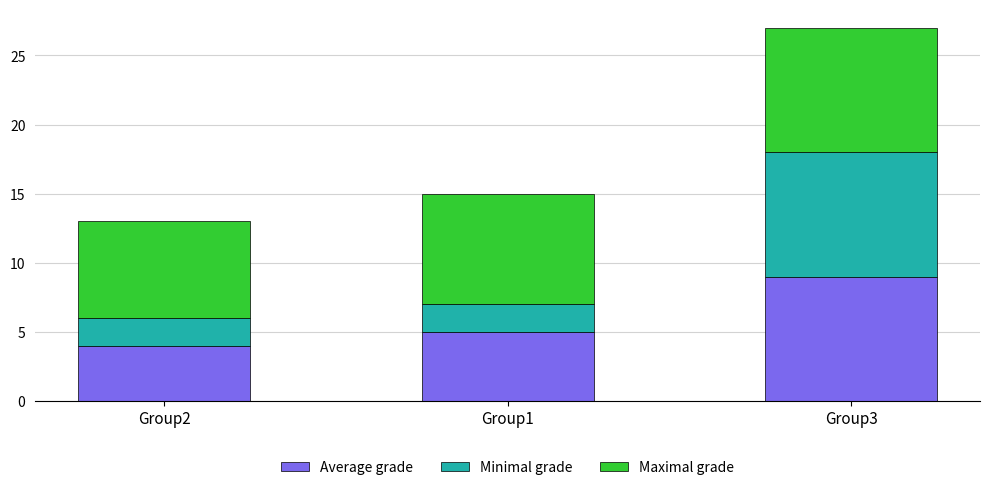

What is the highest value of the Average grade series?

9